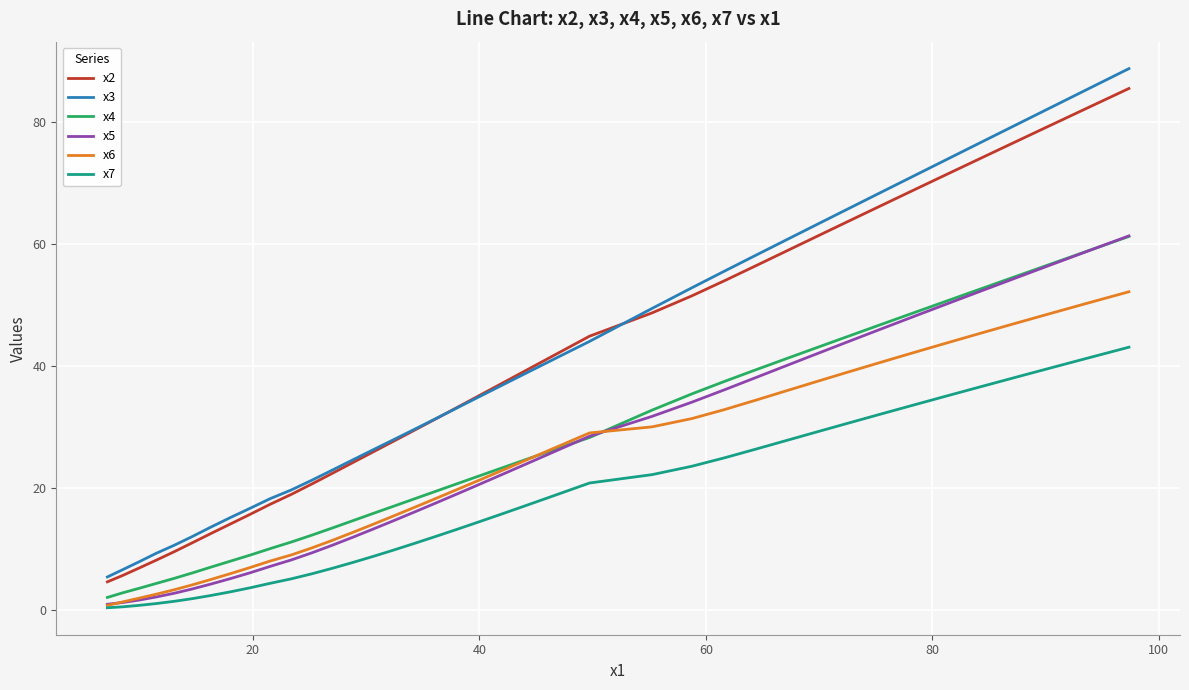

Which series has the widest spread of values?

x3